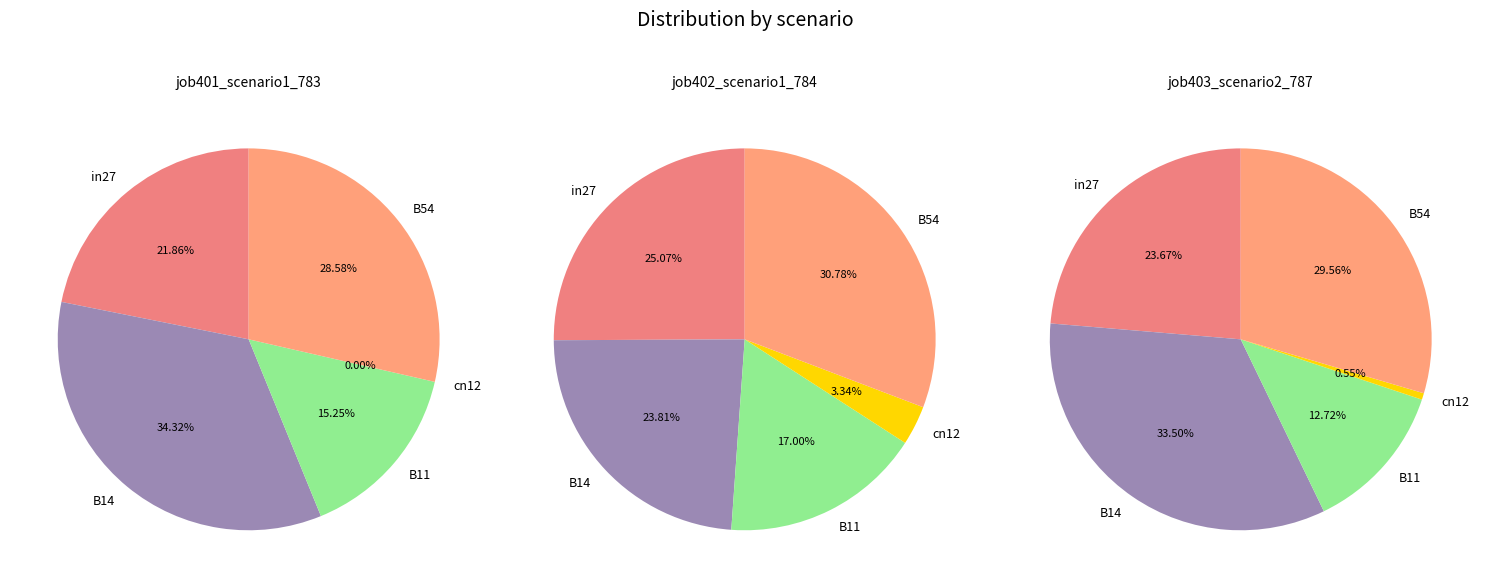

What percentage is the in27 slice, to the nearest percent?

24%